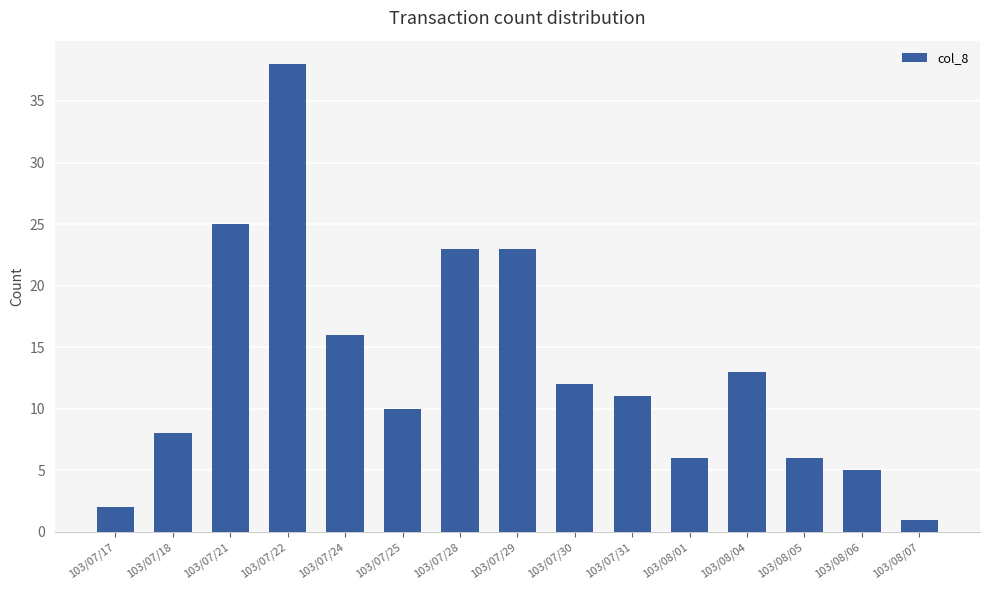

Where does the data first go above 11?

103/07/21